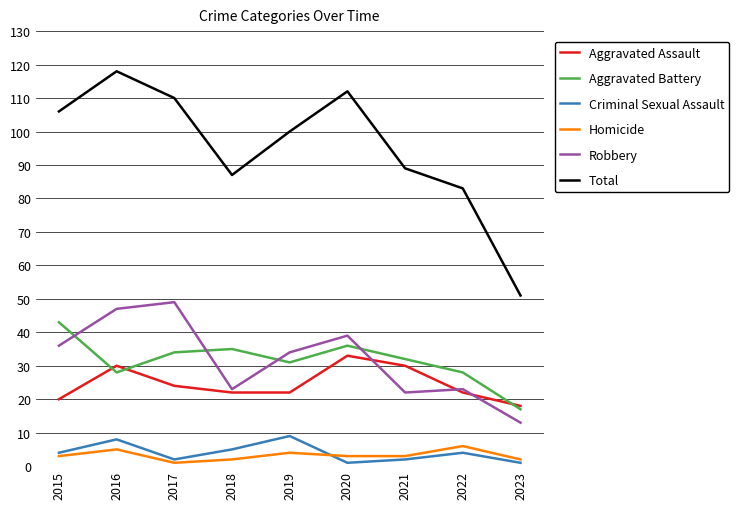

Is it true that Total equals 83 at 2022?

True